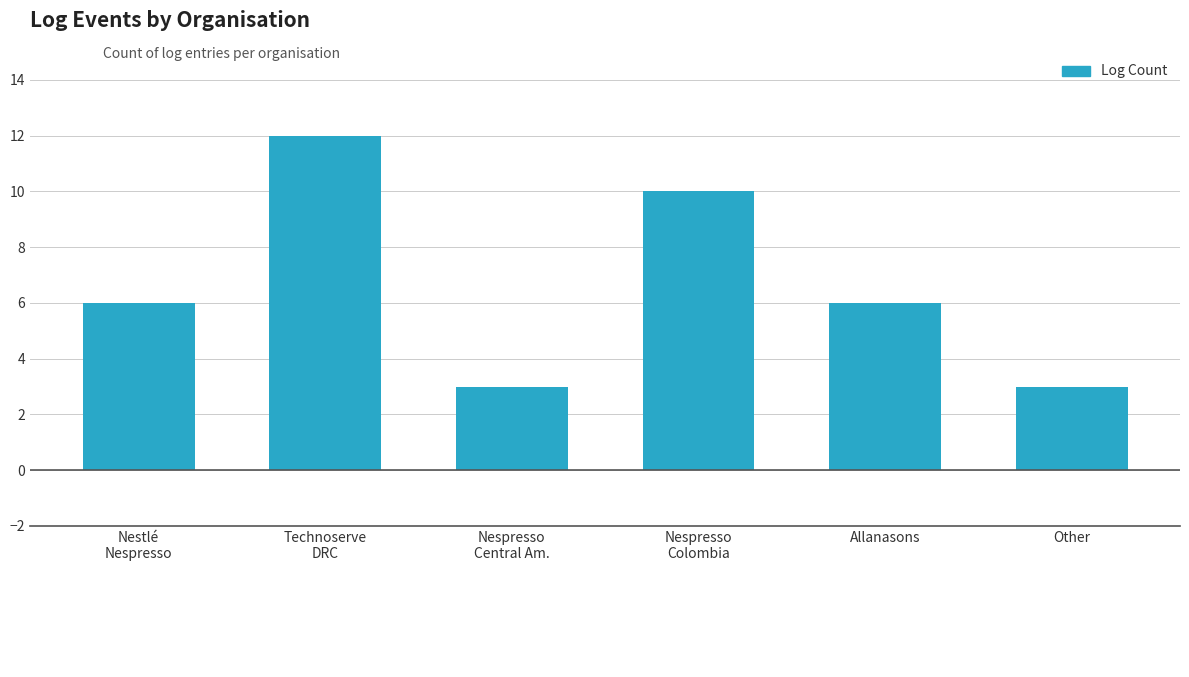

Reading left to right, what are all the values shown in this chart?

Nestlé
Nespresso=6	Technoserve
DRC=12	Nespresso
Central Am.=3	Nespresso
Colombia=10	Allanasons=6	Other=3